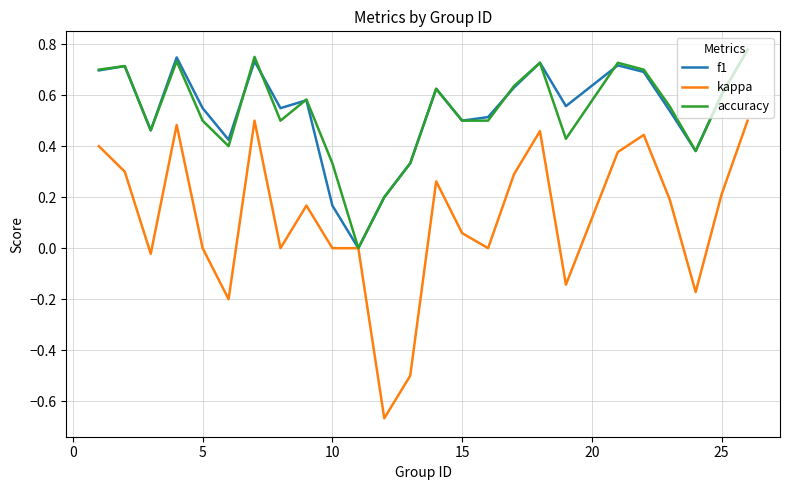

Which series has the widest spread of values?

kappa